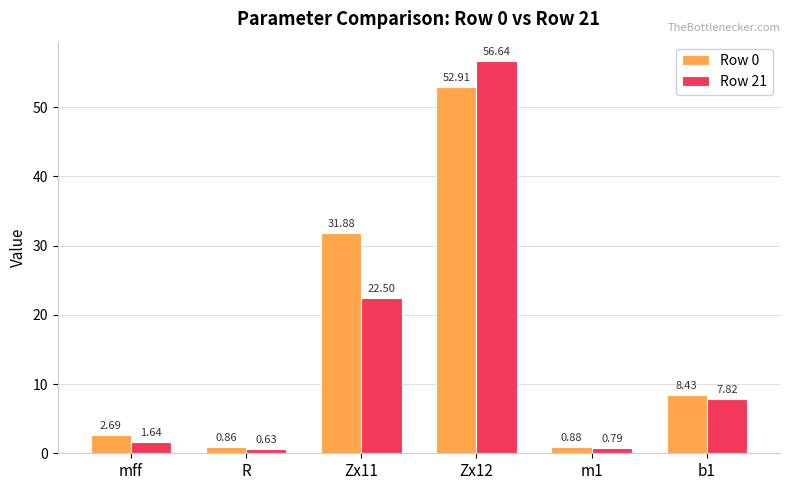

What is the difference between the highest and lowest values at R?

0.2